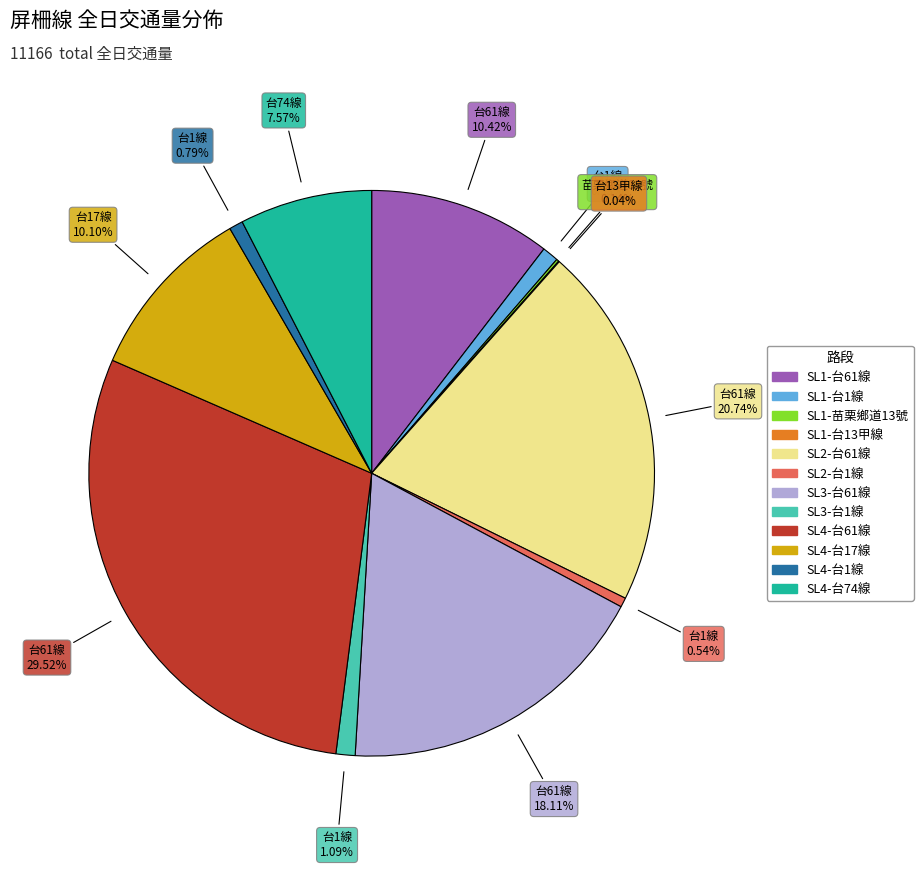

Do SL1-台61線 and SL4-台61線 together represent more than half of the pie?

No